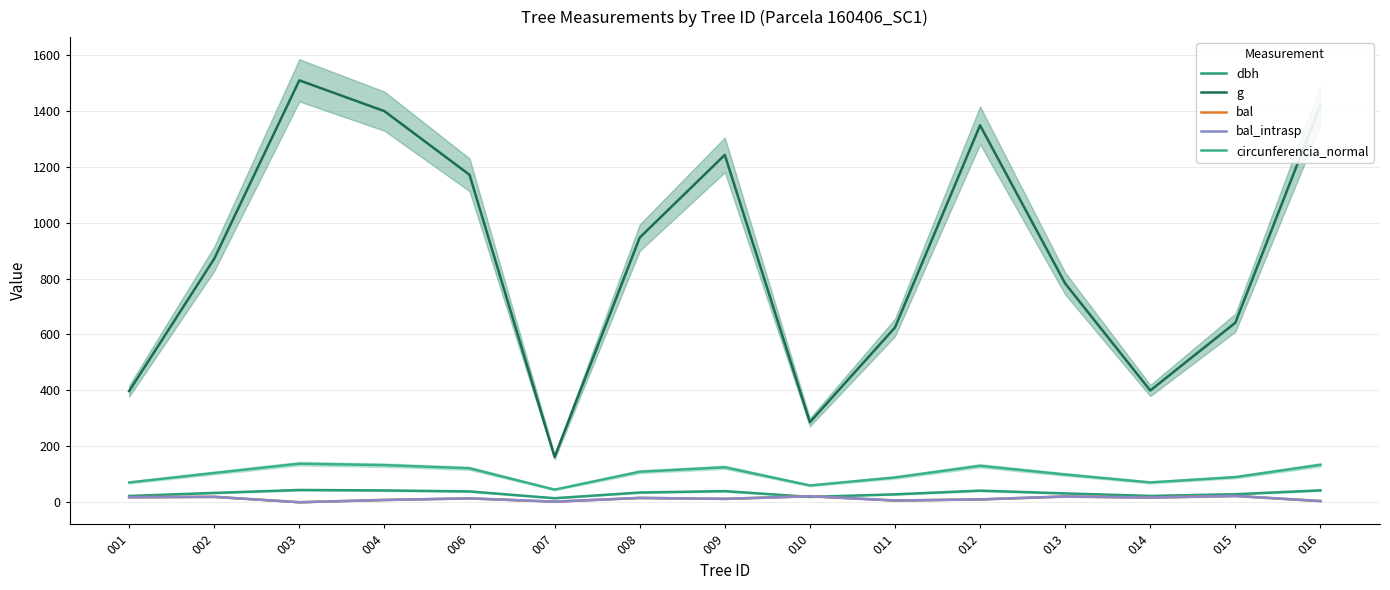

Reading left to right, what are all the values shown in this chart?

dbh: 001=22.5	002=33.3	003=43.8	004=42.2	006=38.6	007=14.4	008=34.7	009=39.8	010=19.1	011=28.2	012=41.4	013=31.6	014=22.6	015=28.6	016=42.5
g: 001=397.6	002=870.8	003=1508.7	004=1398.5	006=1171.0	007=162.0	008=946.2	009=1242.1	010=286.1	011=624.8	012=1347.9	013=782.4	014=399.5	015=641.9	016=1419.9
bal: 001=18.1	002=19.4	003=0.0	004=8.2	006=13.8	007=2.1	008=15.5	009=12.1	010=21.7	011=6.2	012=10.2	013=20.6	014=16.8	015=22.6	016=4.2
bal_intrasp: 001=18.1	002=19.4	003=0.0	004=8.2	006=13.8	007=2.1	008=15.5	009=12.1	010=21.7	011=6.2	012=10.2	013=20.6	014=16.8	015=22.6	016=4.2
circunferencia_normal: 001=70.7	002=104.6	003=137.7	004=132.6	006=121.3	007=45.1	008=109.0	009=124.9	010=60.0	011=88.6	012=130.2	013=99.2	014=70.8	015=89.8	016=133.6